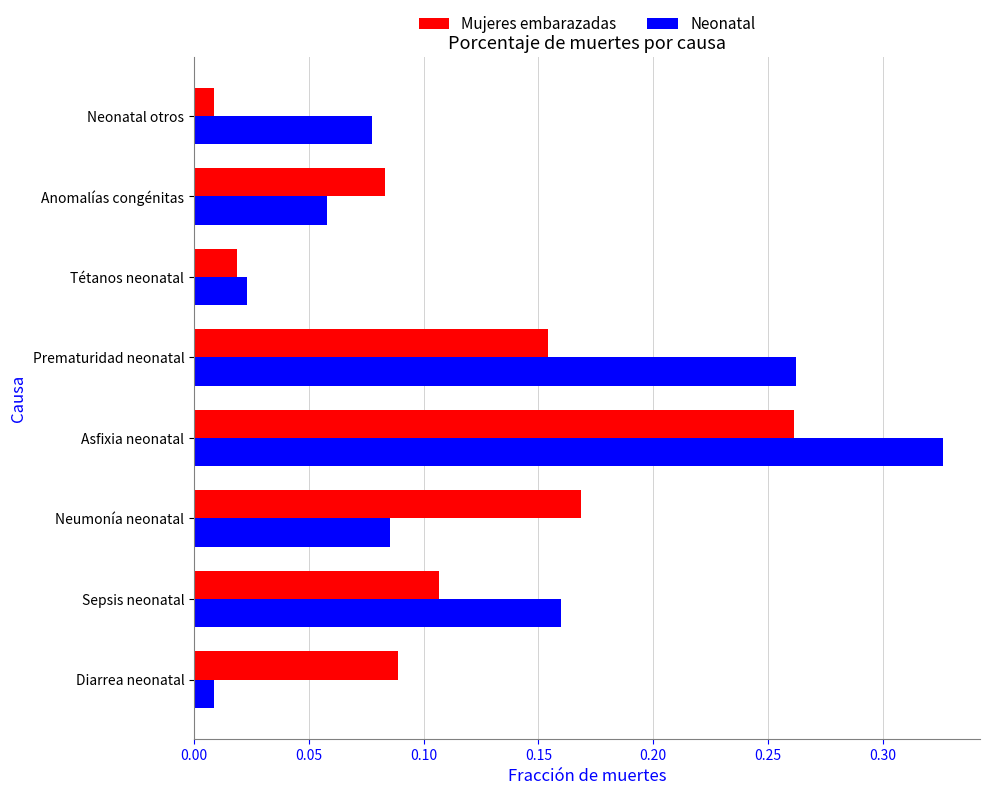

At how many categories does at least one series exceed 0?

8